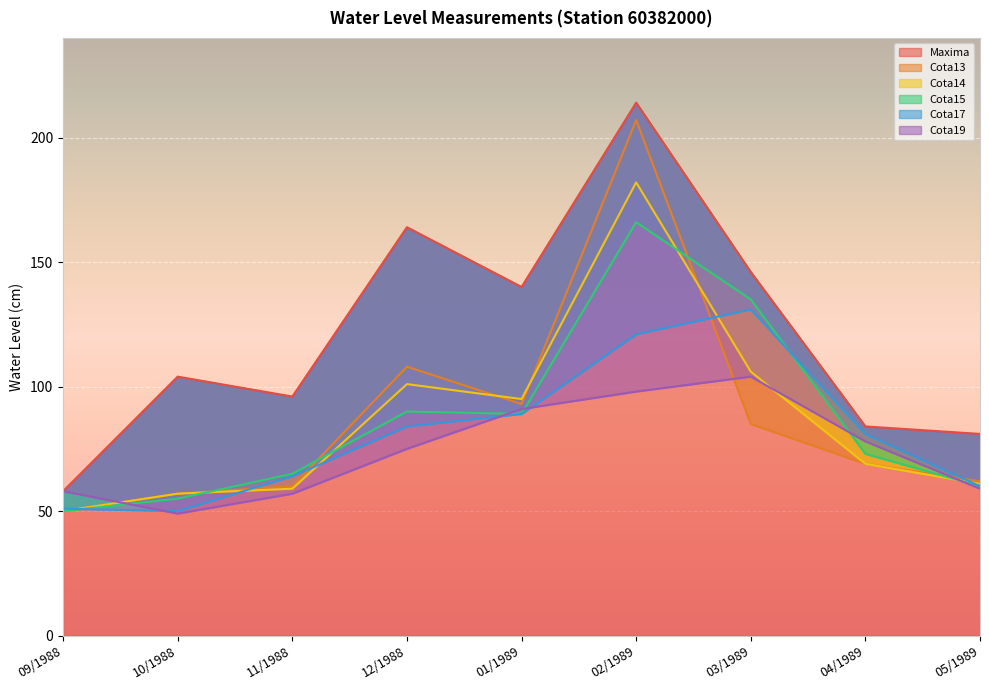

What is the greatest value displayed?

214